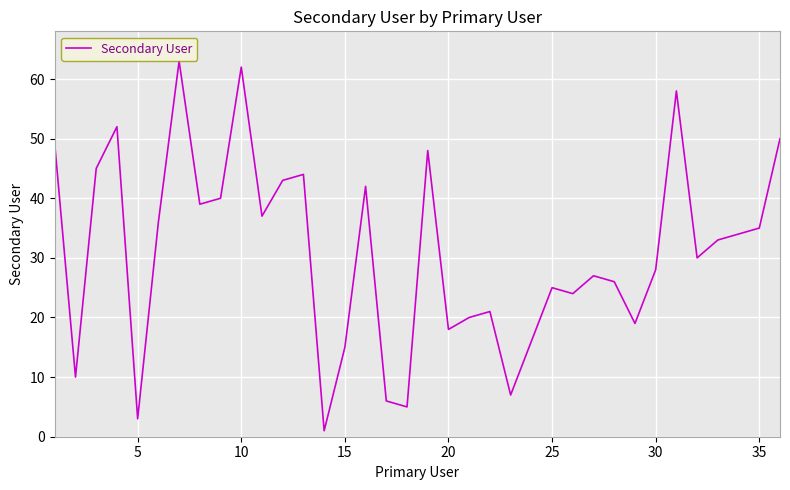

What is the difference between the maximum and minimum values?

62